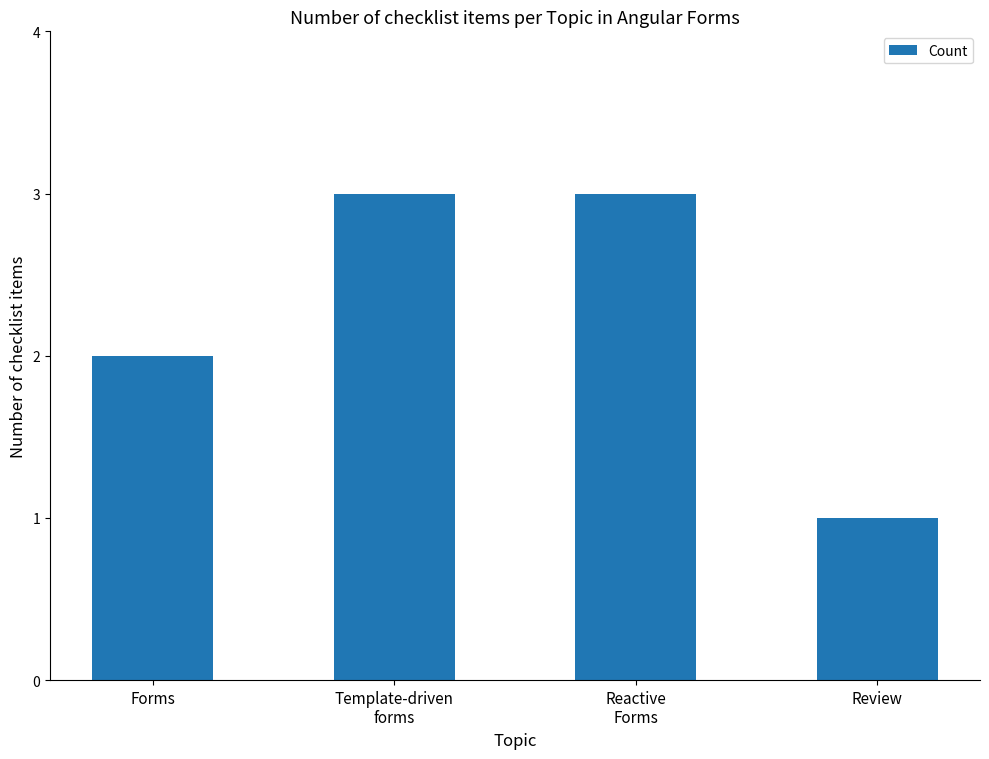

What is the label of the 1st bar from the right?

Review